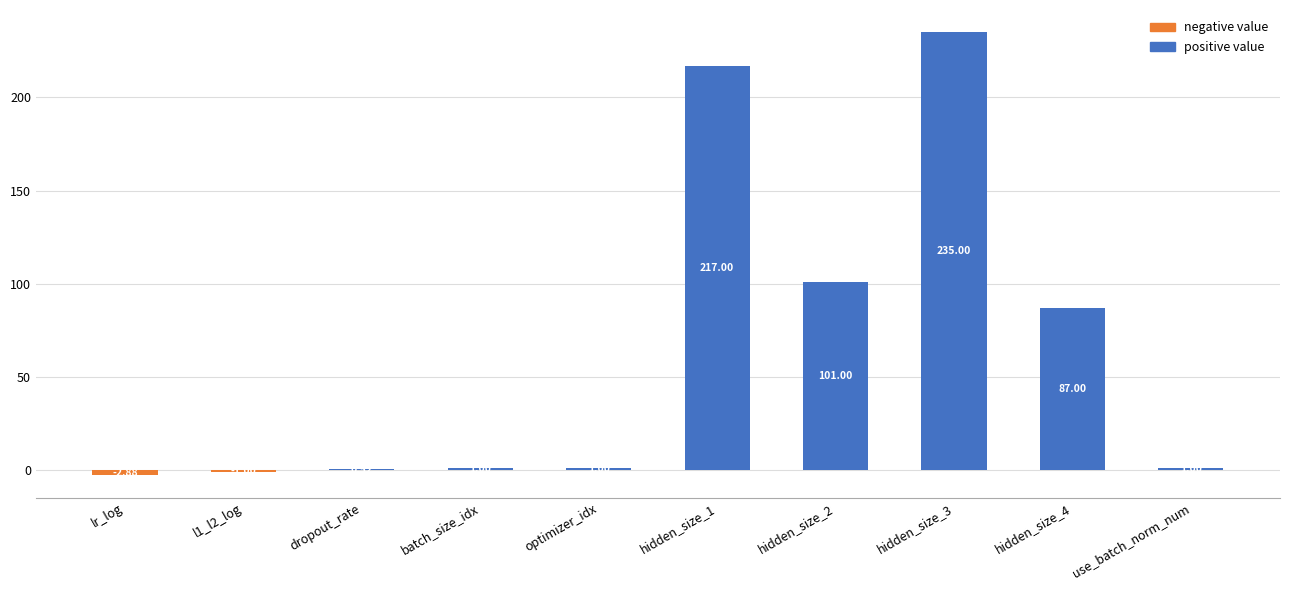

How many bars are there in total?

20